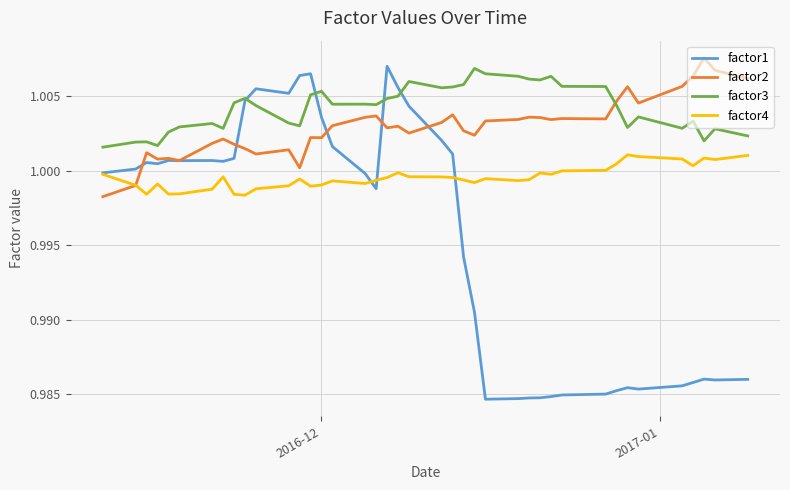

True or false: factor3 and factor4 cross at least once.

False